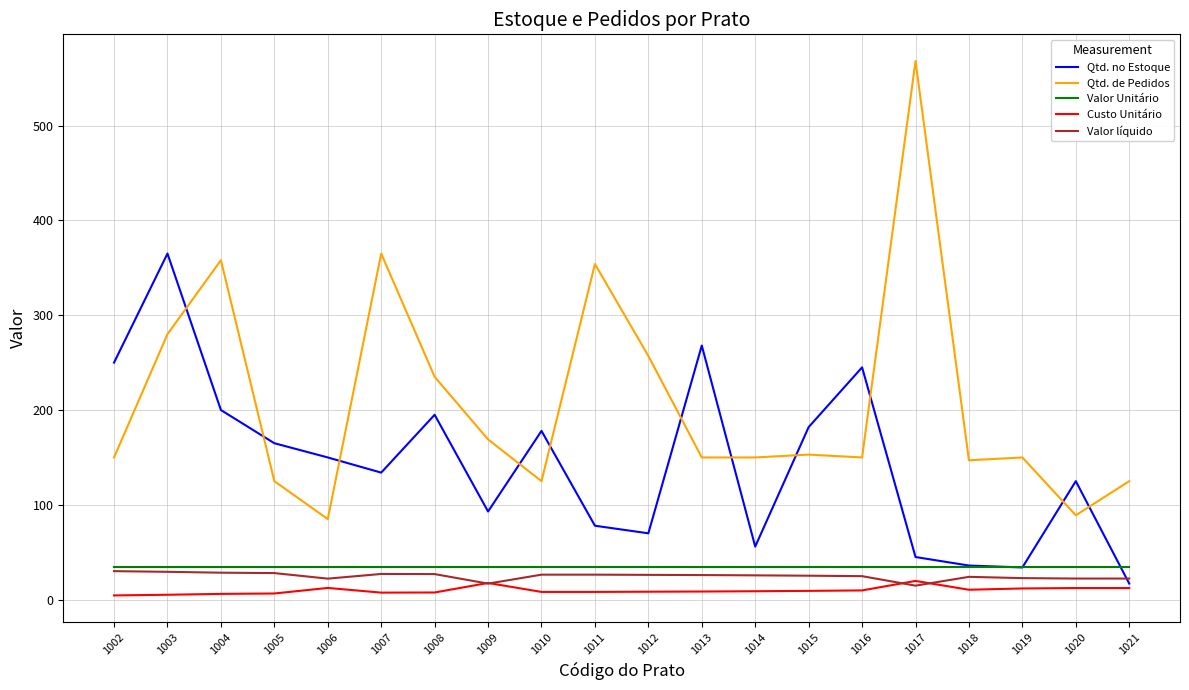

Which series changed the most between 1008 and 1012?

Qtd. no Estoque